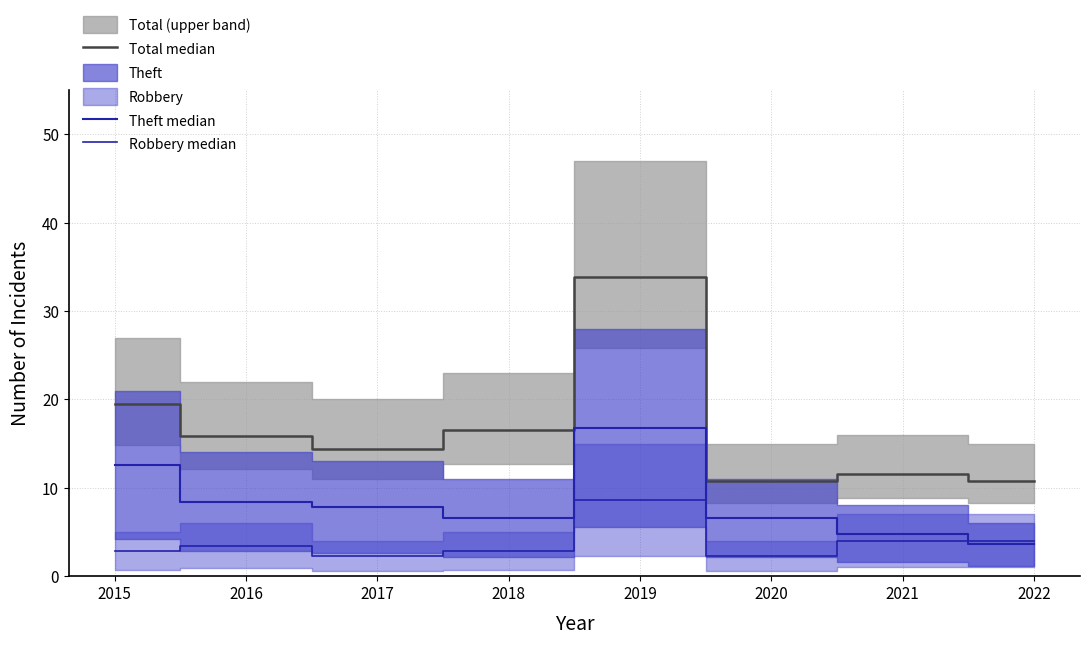

Where does the Total median series first go above 15?

2015